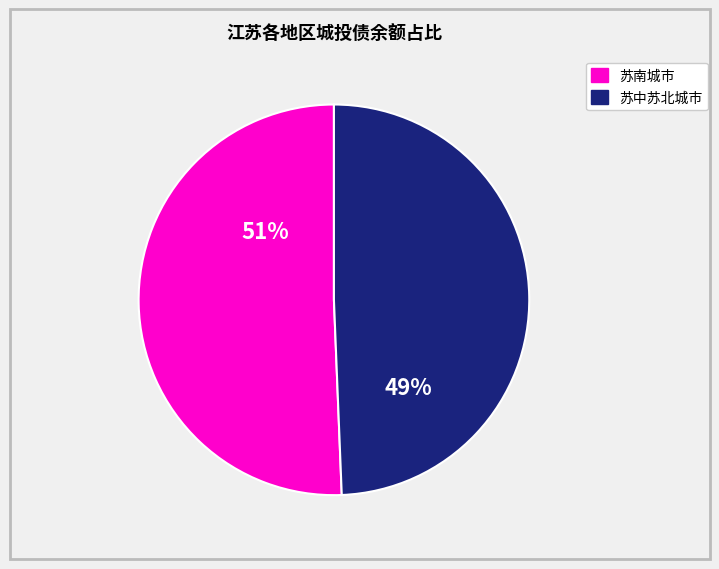

To the nearest percent, what is the average slice percentage?

50%